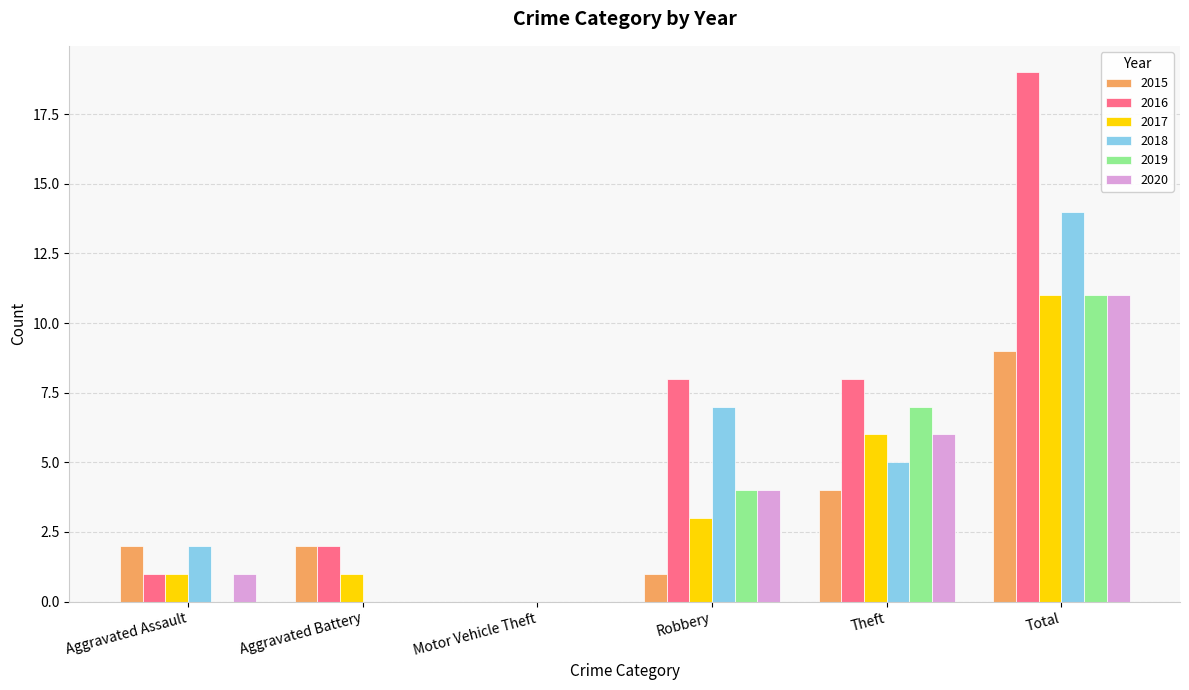

What are all the series names shown in the legend?

2015, 2016, 2017, 2018, 2019, 2020